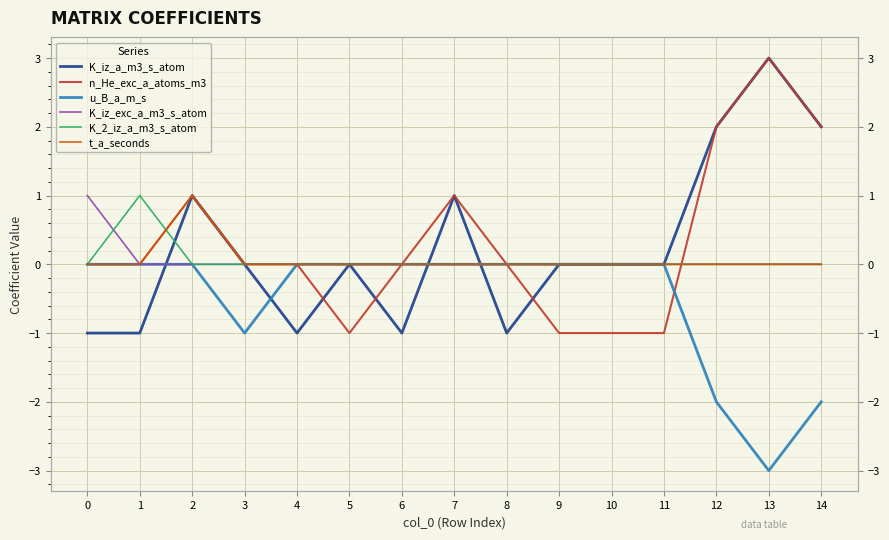

How many lines are shown in the chart?

6